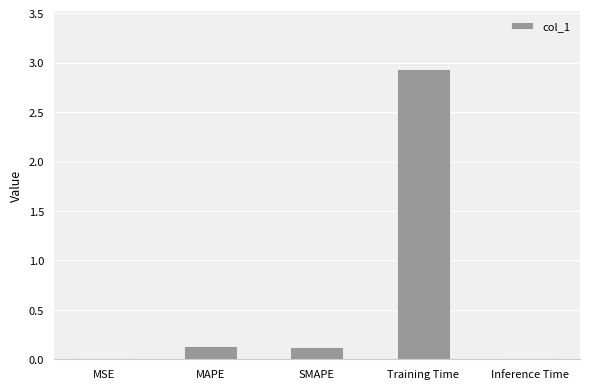

Is it true that the value at Inference Time is 0.0?

True